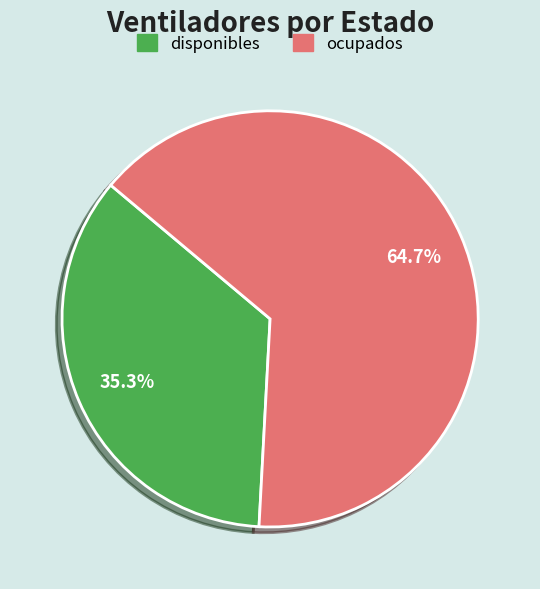

Which category has the biggest portion of the pie?

ocupados